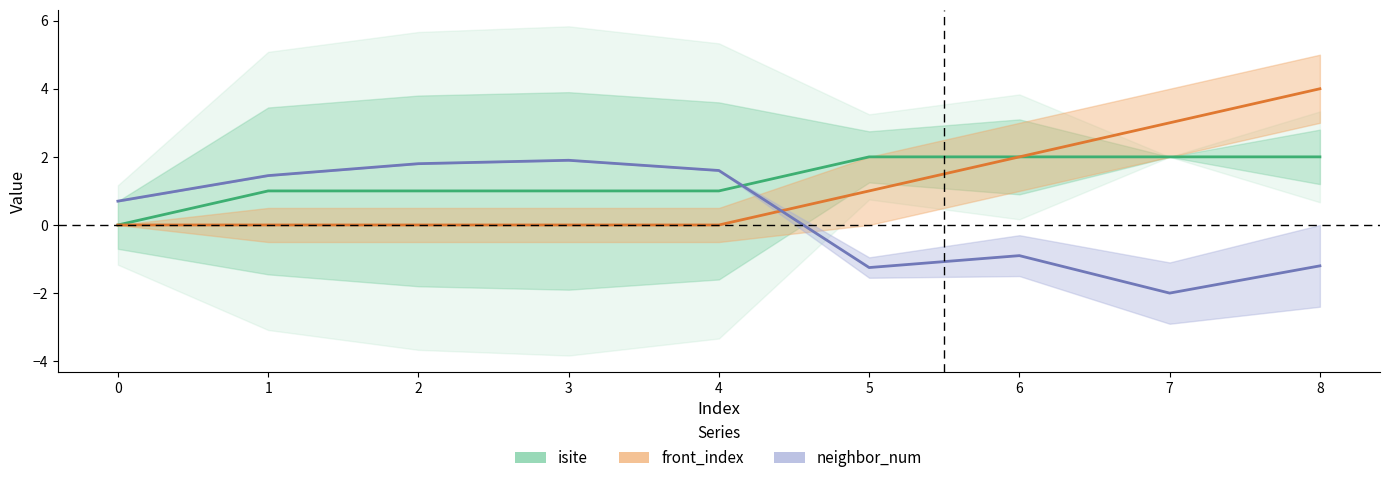

What is the total value across all series at 8?

6